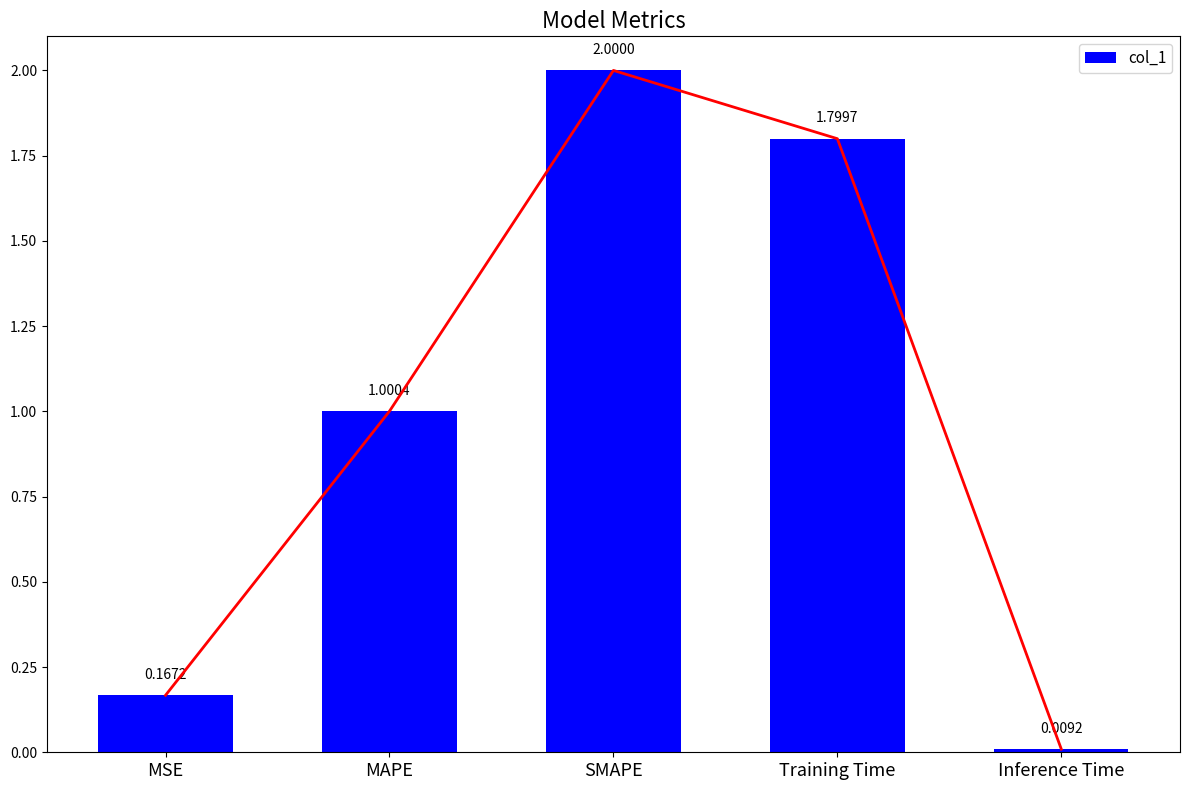

How many bars are there in total?

5